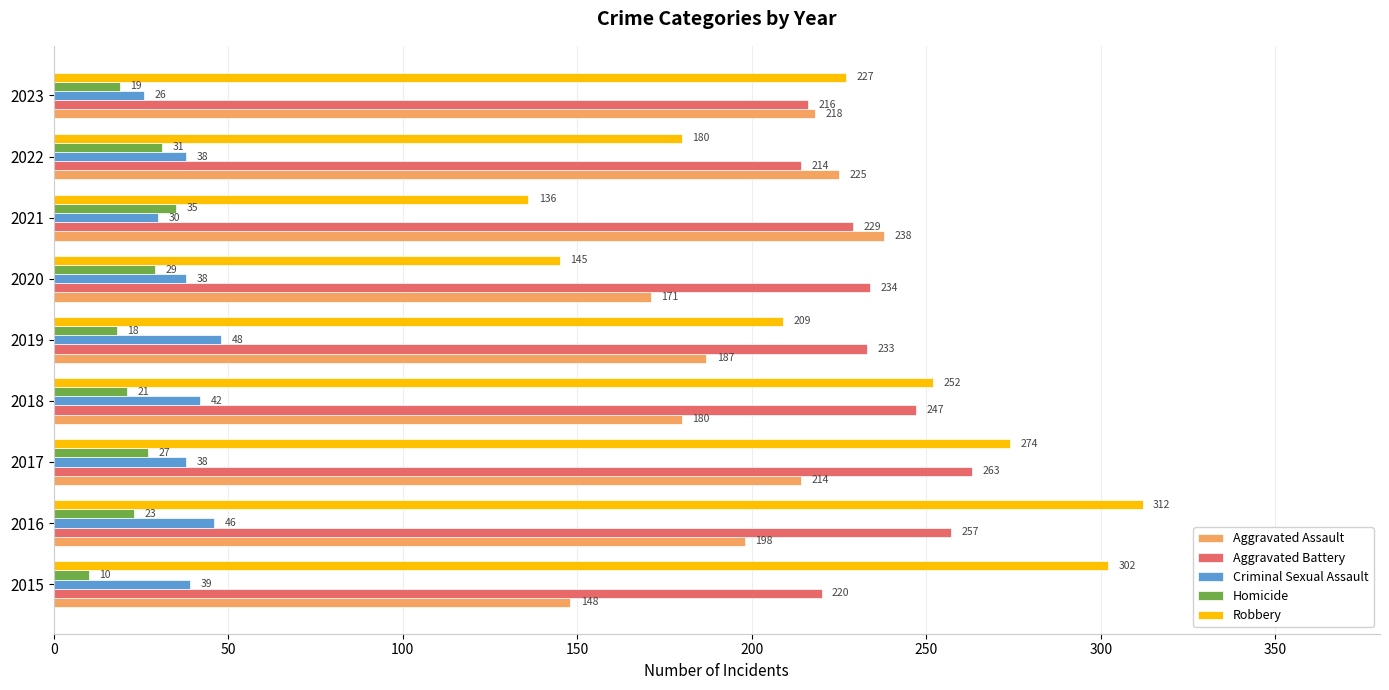

What is the greatest value displayed?

312